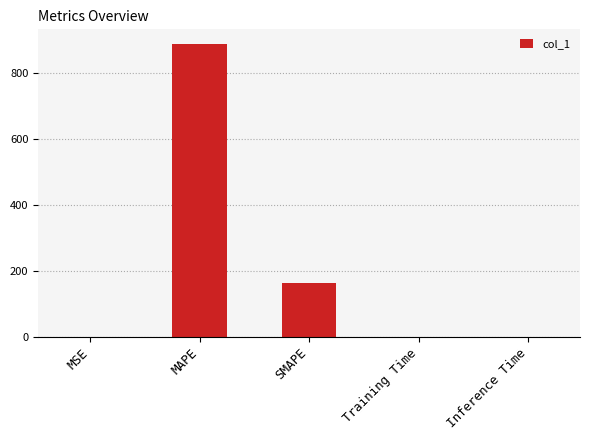

What is the difference between the values at MSE and Inference Time?

0.1